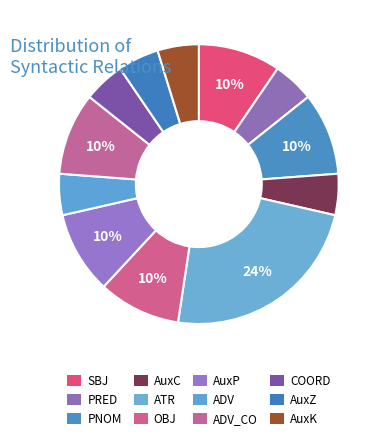

How many slices are in this pie chart?

12